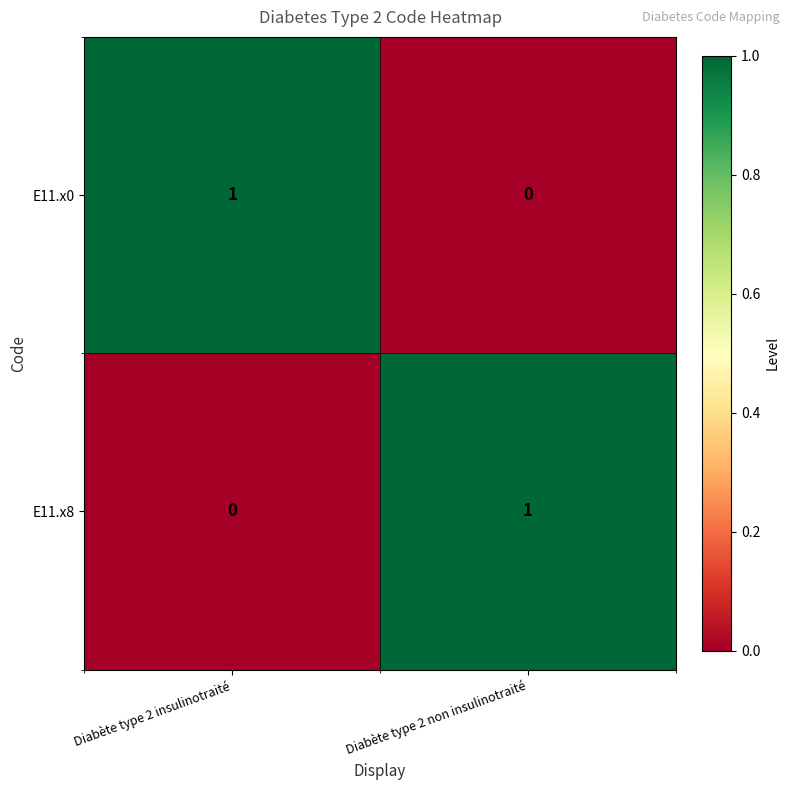

True or false: E11.x8 has a value of 1 at Diabète type 2 insulinotraité.

False